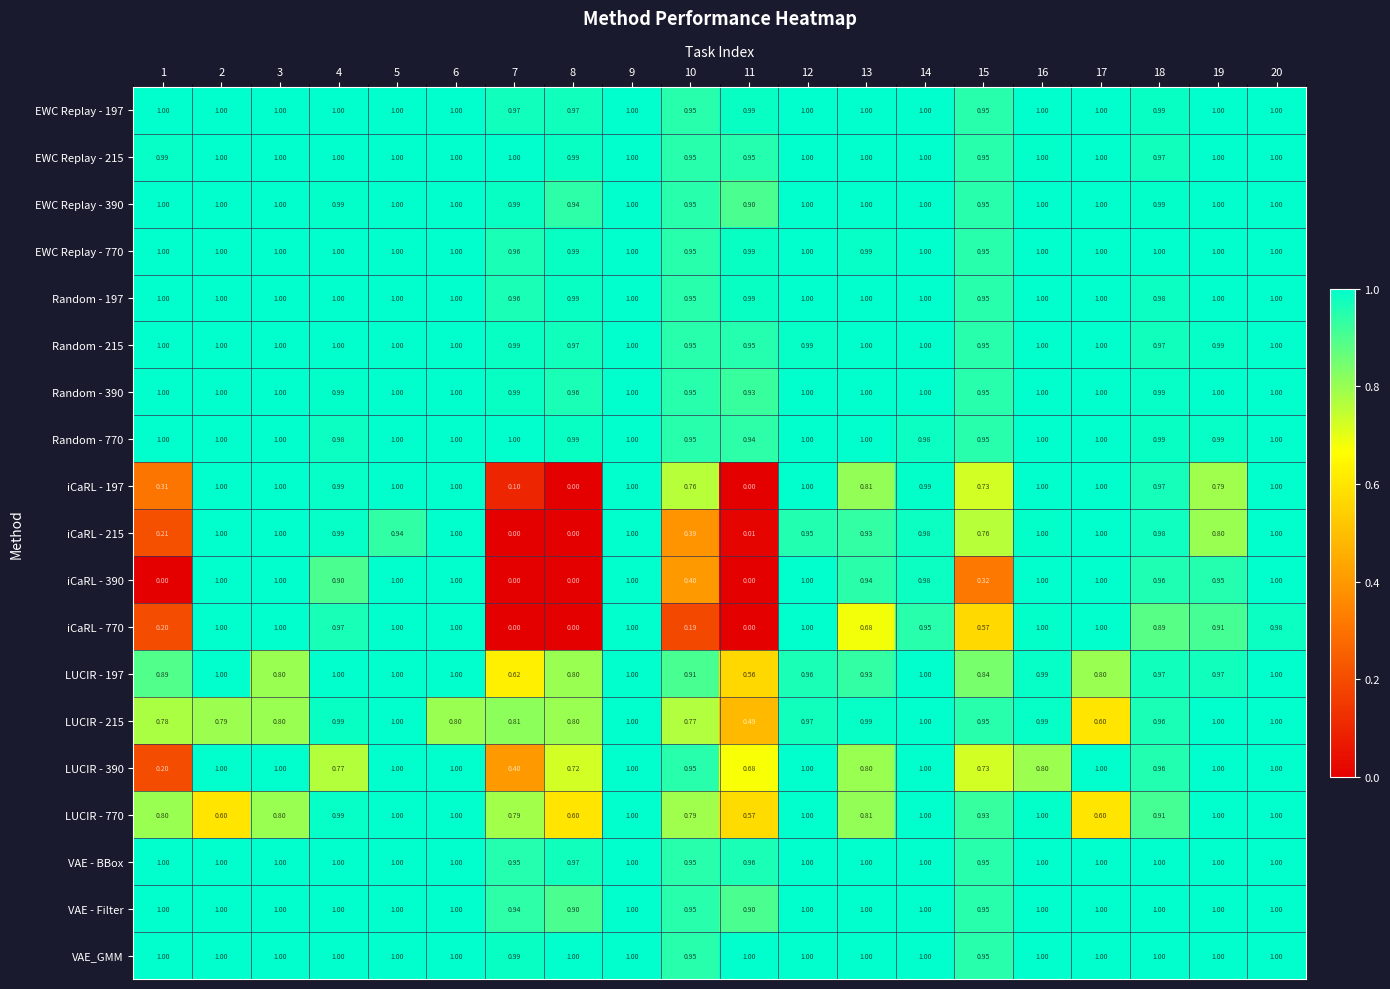

Is the value of VAE - BBox at 16 greater than the value of iCaRL - 390 at 13?

Yes